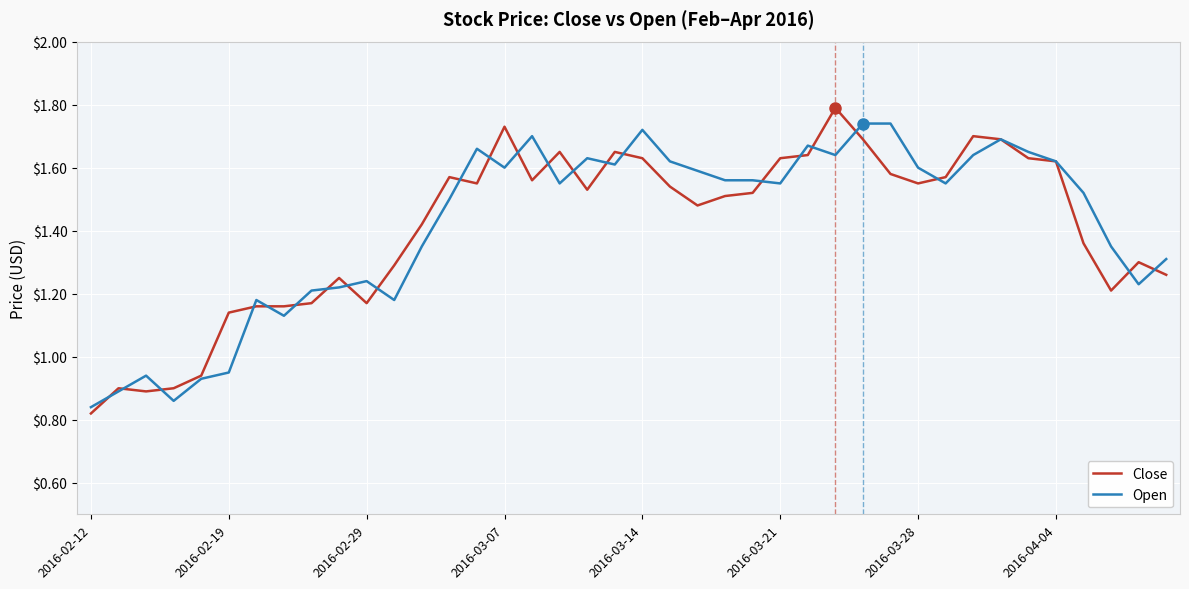

What is the maximum value shown in the chart?

1.8